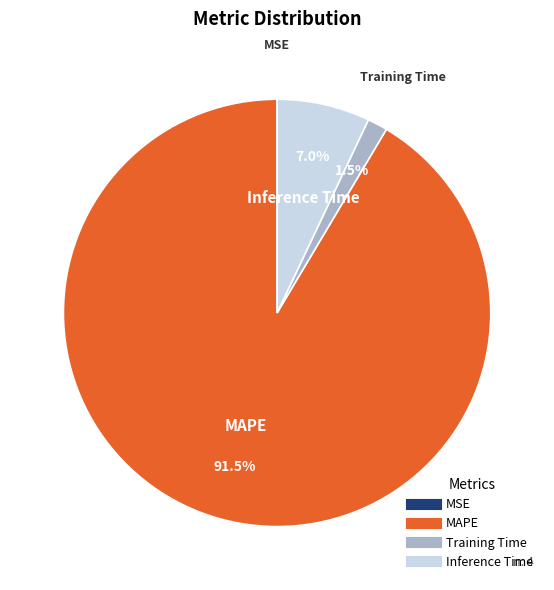

What is the largest slice in the pie chart?

MAPE